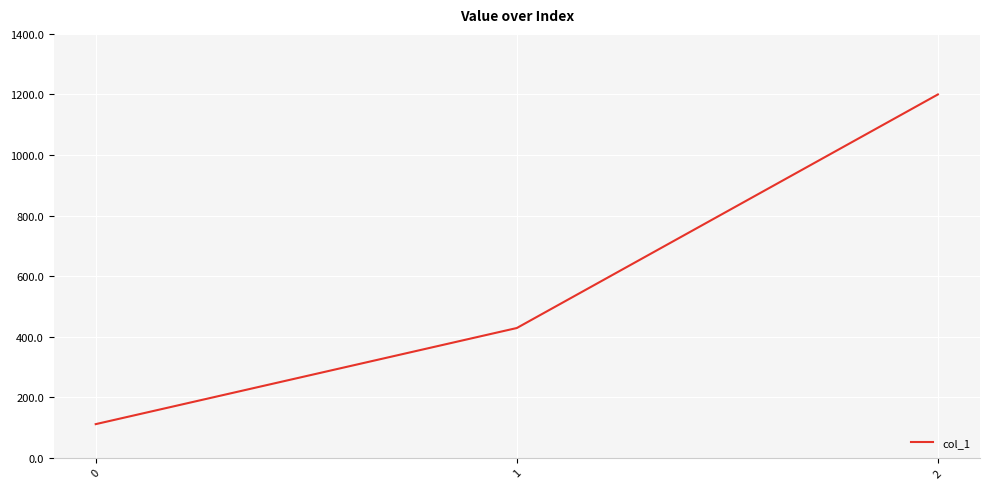

True or false: the data shows 111.1 at 0.

True